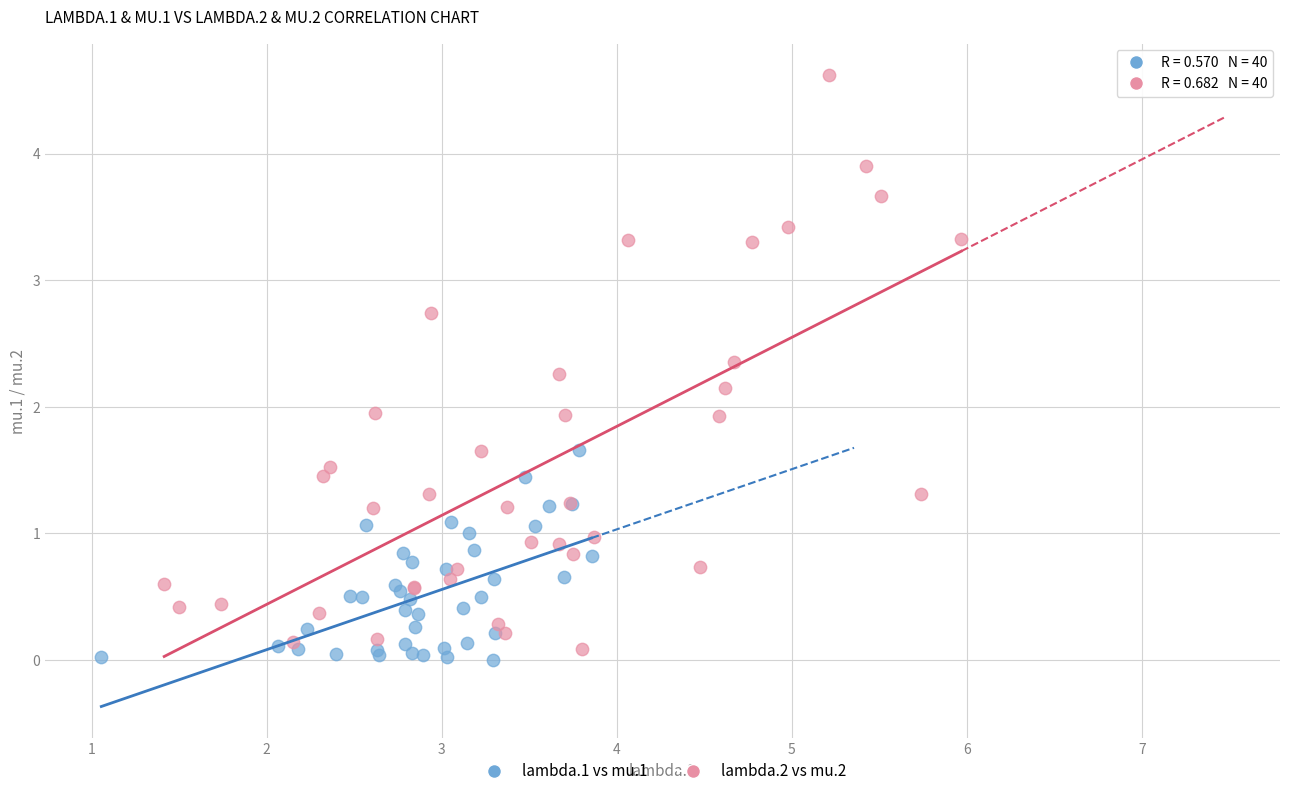

Which series has the widest spread of Y values?

lambda.2 vs mu.2